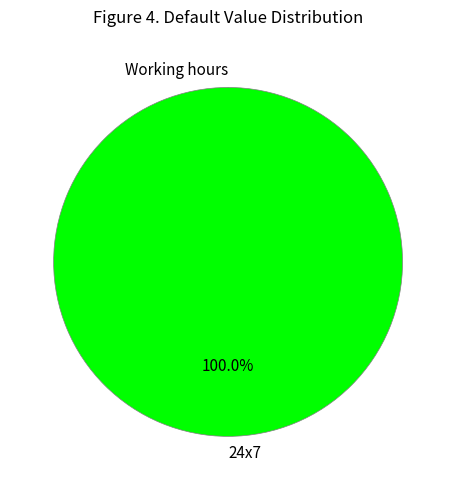

What is the smallest slice in the pie chart?

Working hours